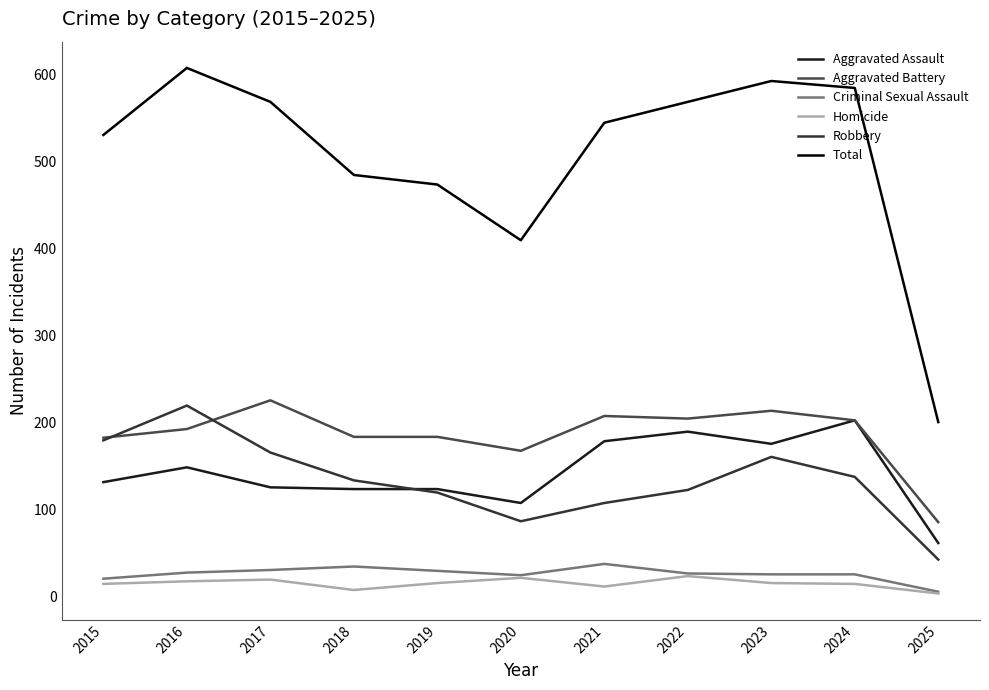

Reading right to left, extract all data points from this chart.

Aggravated Assault: 62	203	176	190	179	108	124	124	126	149	132
Aggravated Battery: 86	203	214	205	208	168	184	184	226	193	183
Criminal Sexual Assault: 6	26	26	27	38	25	30	35	31	28	21
Homicide: 4	15	16	24	12	22	16	8	20	18	15
Robbery: 43	138	161	123	108	87	120	134	166	220	180
Total: 201	585	593	569	545	410	474	485	569	608	531